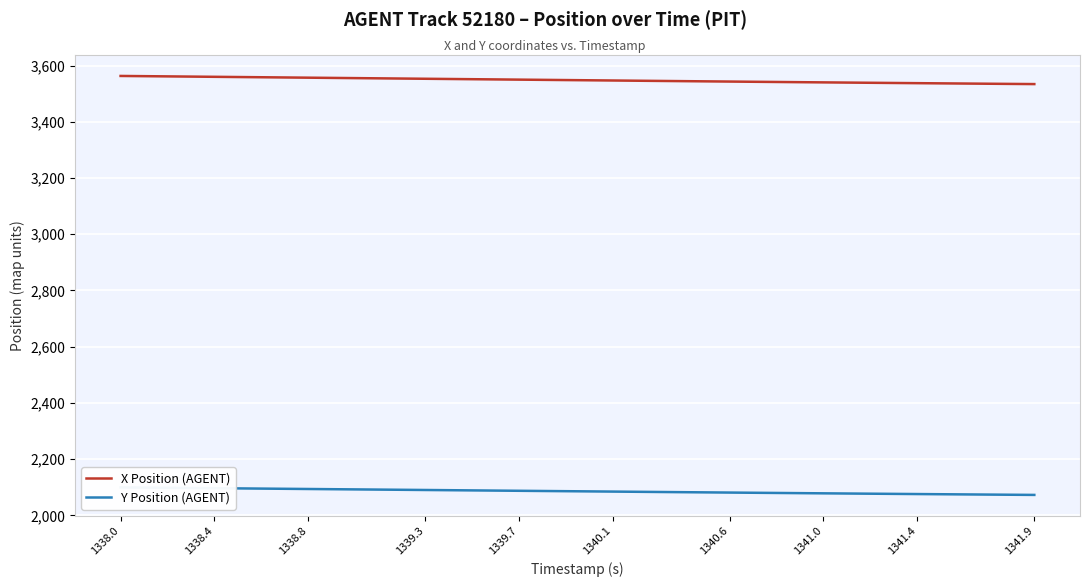

Is it true that X Position (AGENT) equals 5515.7 at 1338.0?

False